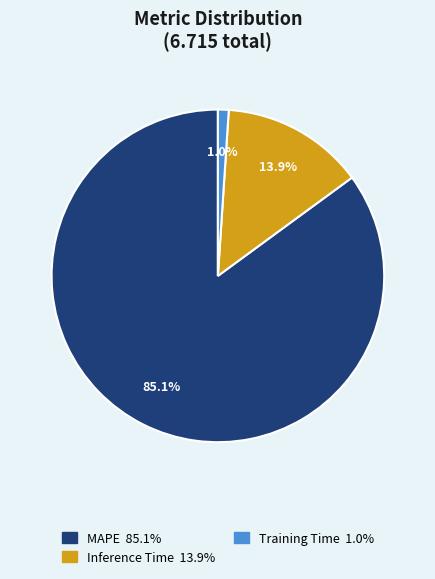

To the nearest percent, what portion does Inference Time represent?

14%